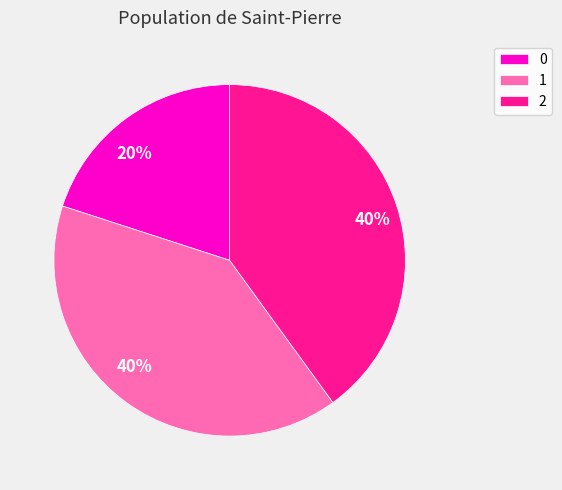

To the nearest percent, what is the difference between the largest and smallest slice percentages?

20%